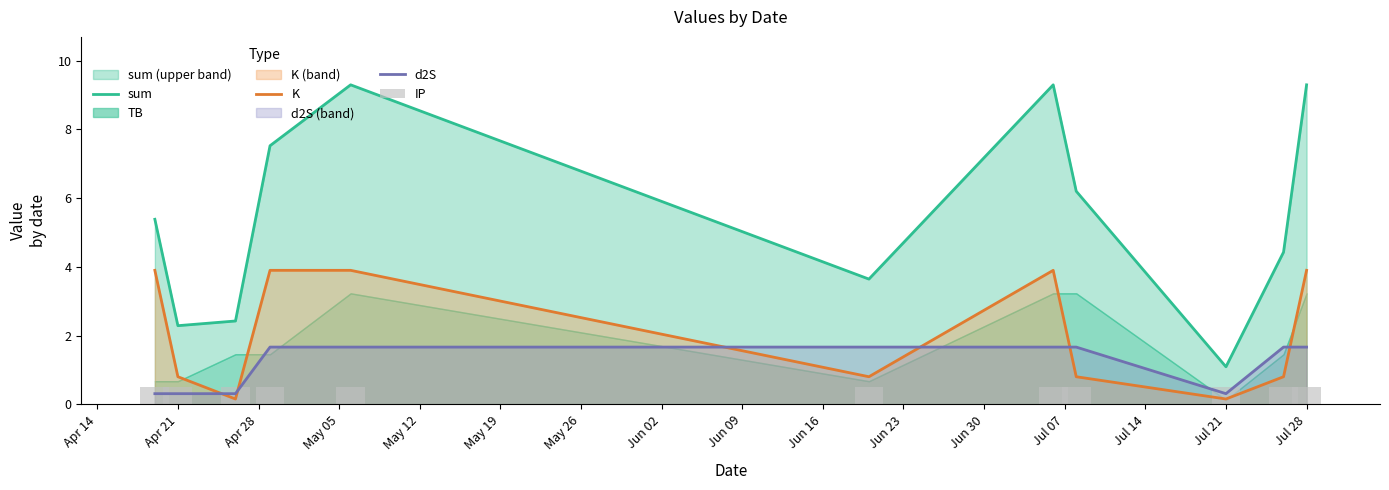

What is the spread (max minus min) of values at Apr 21?

2.0